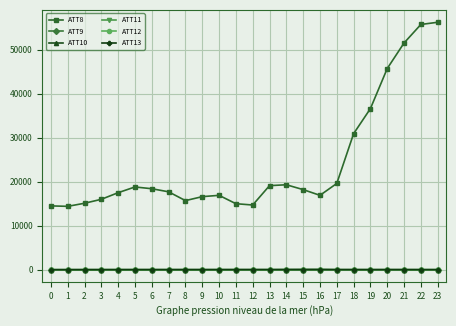

Which category has the highest value across all series?

23